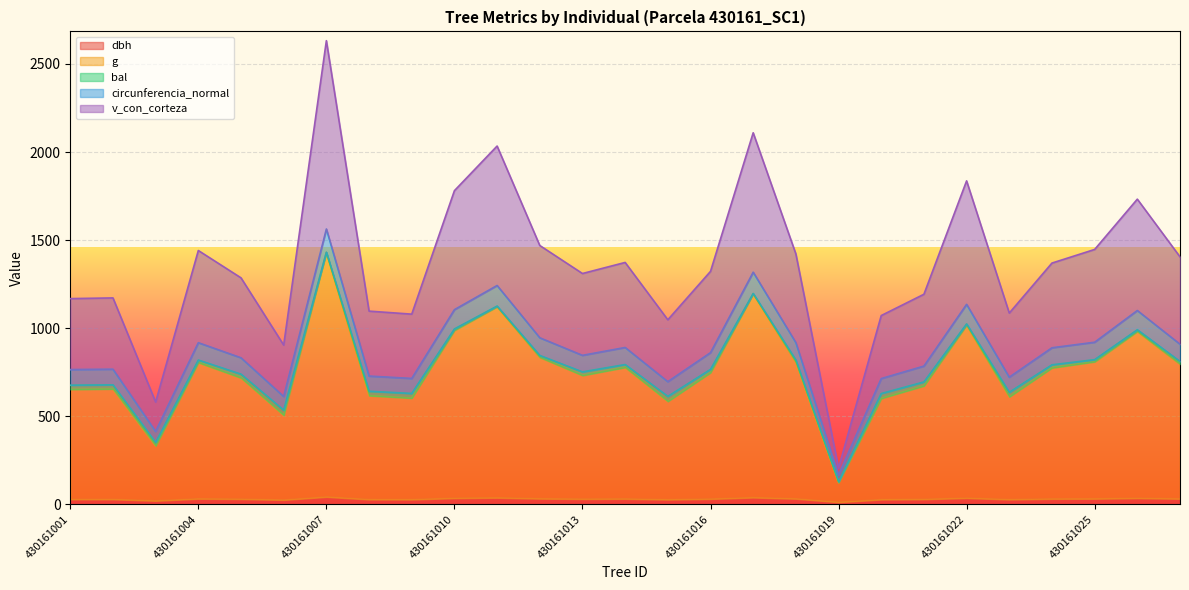

True or false: v_con_corteza and circunferencia_normal cross at least once.

False